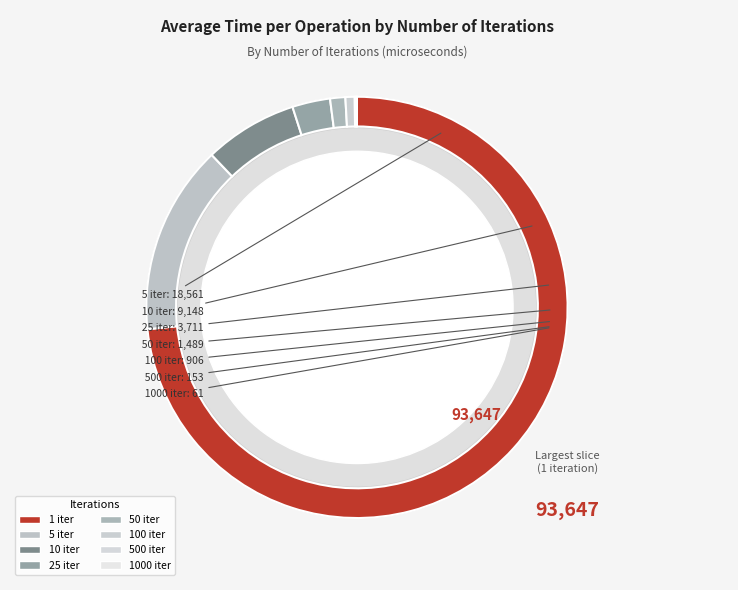

Is it true that 25 is 11% of the pie?

False